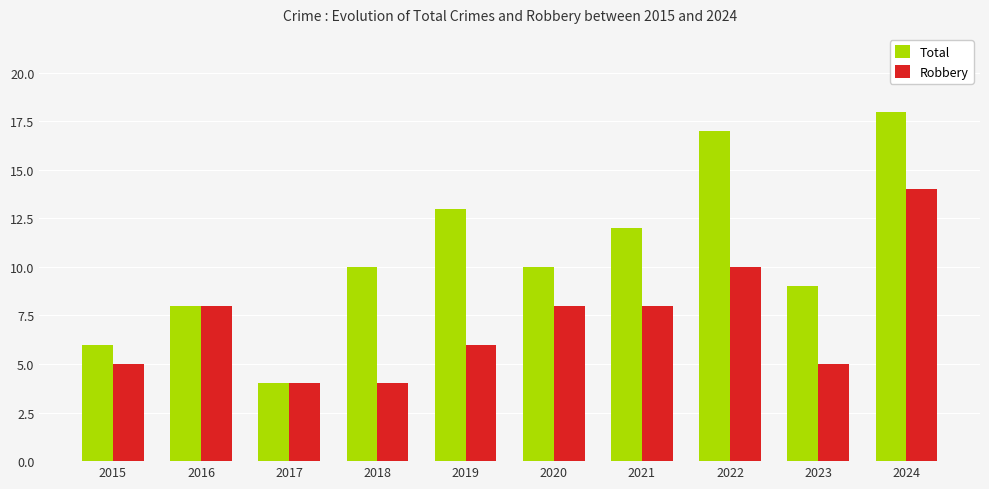

True or false: Robbery has a value of 8 at 2021.

True